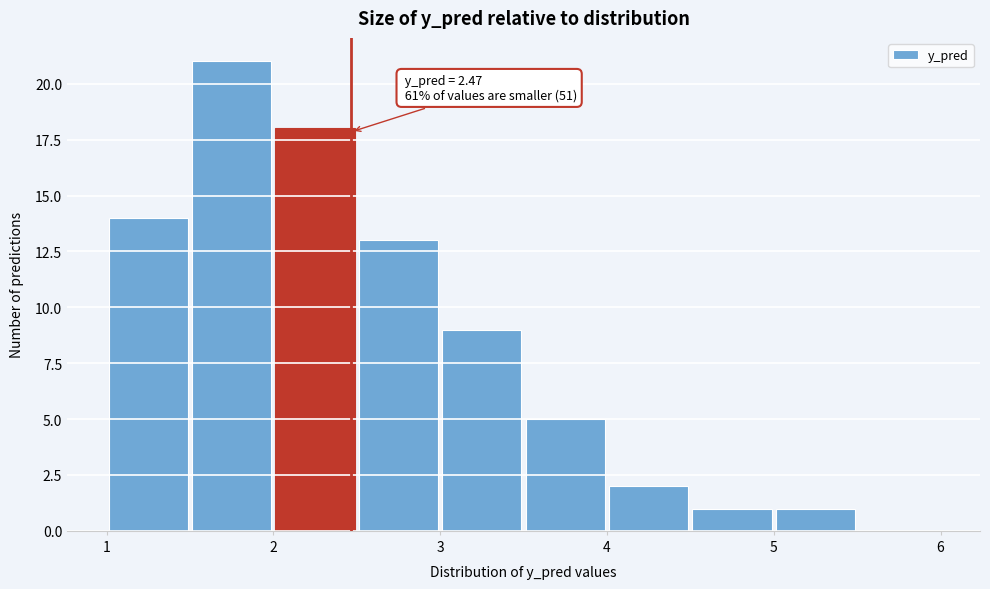

Which range on the x-axis has the tallest bar?

1.5 to 2.0